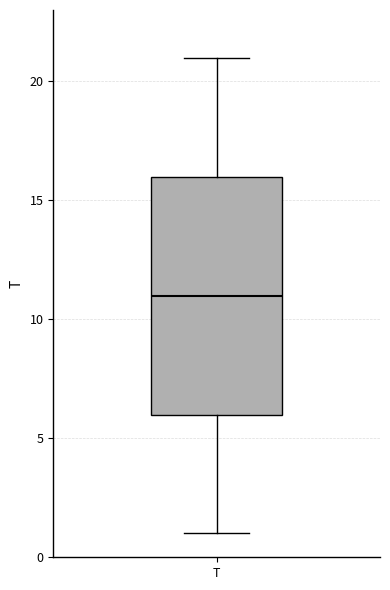

Where is the upper edge of the box for T on the y-axis? The values are not printed on the chart, so give them approximately, as read against the axis.

16